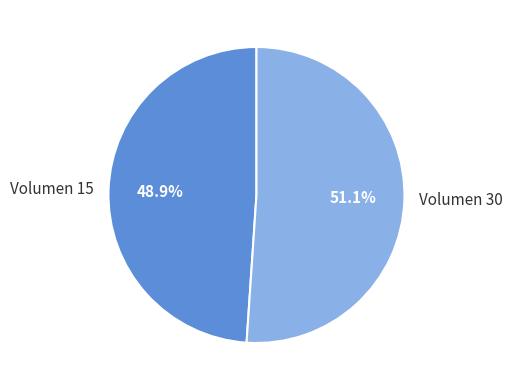

To the nearest percent, what is the difference between the largest and smallest slice percentages?

2%